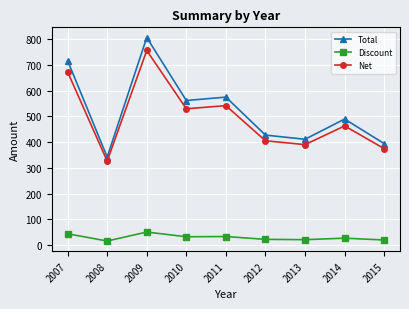

Is the value of Discount at 2014 greater than the value of Total at 2010?

No